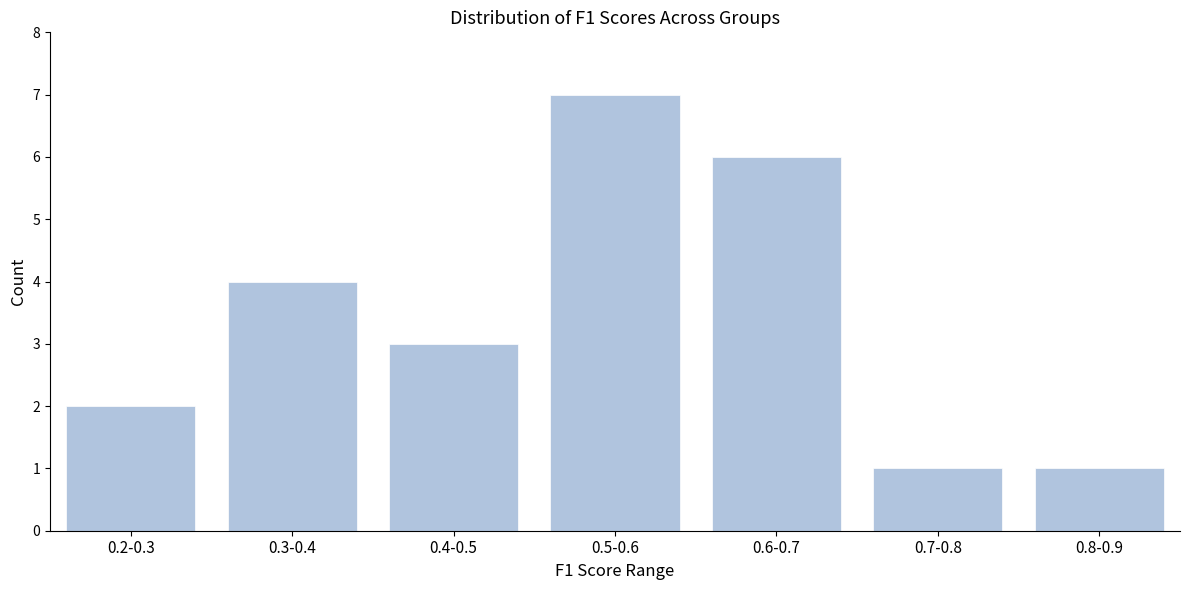

Reading right to left, extract all data points from this chart.

1	1	6	7	3	4	2